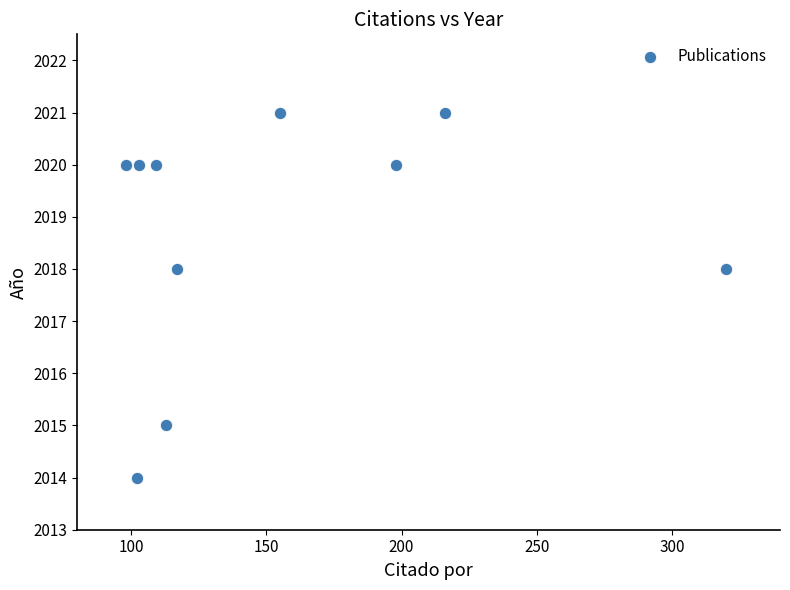

What is the average Y value?

2019